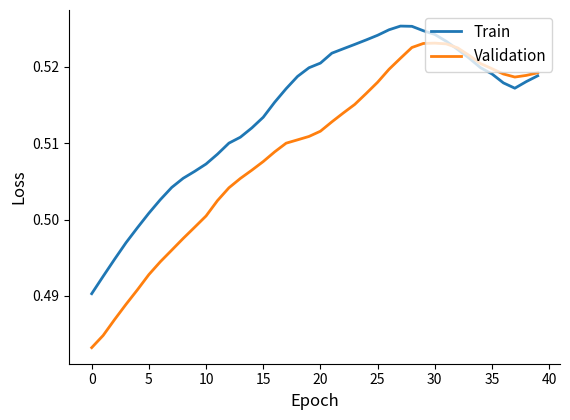

How many Validation values are between 0 and 1?

40